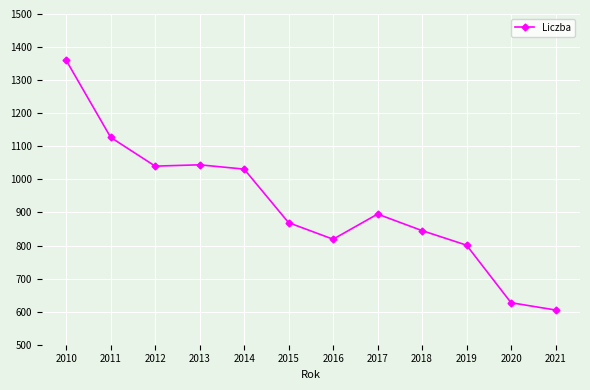

What is the value of the 7th point from the left?

819